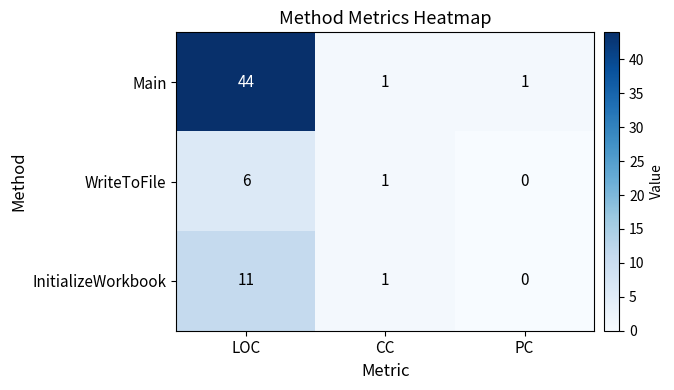

The value of InitializeWorkbook at LOC is 11. True or false?

True